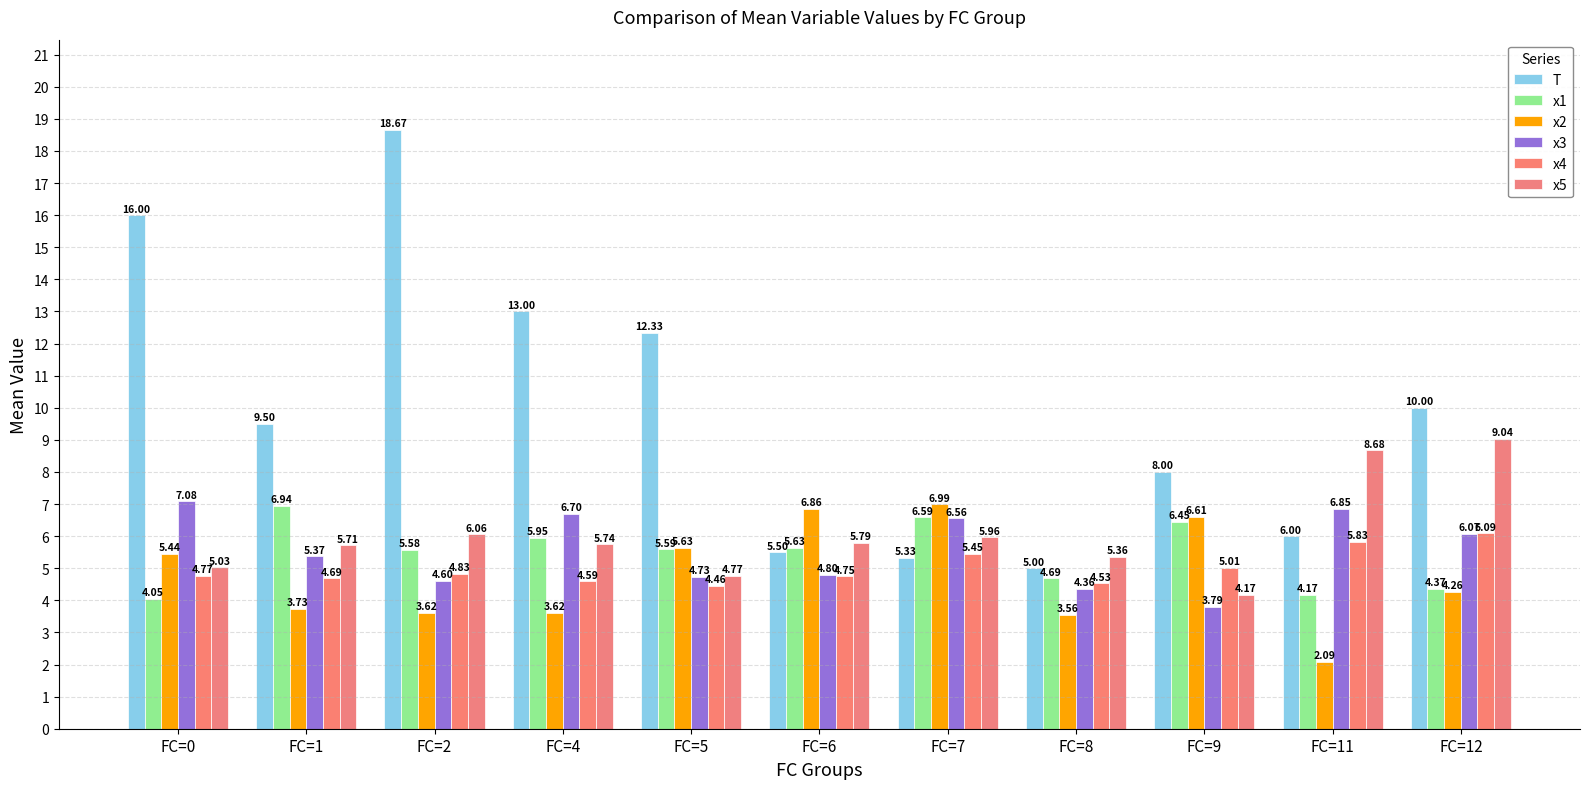

At FC=7, list the series in order from smallest to largest.

T, x4, x5, x3, x1, x2